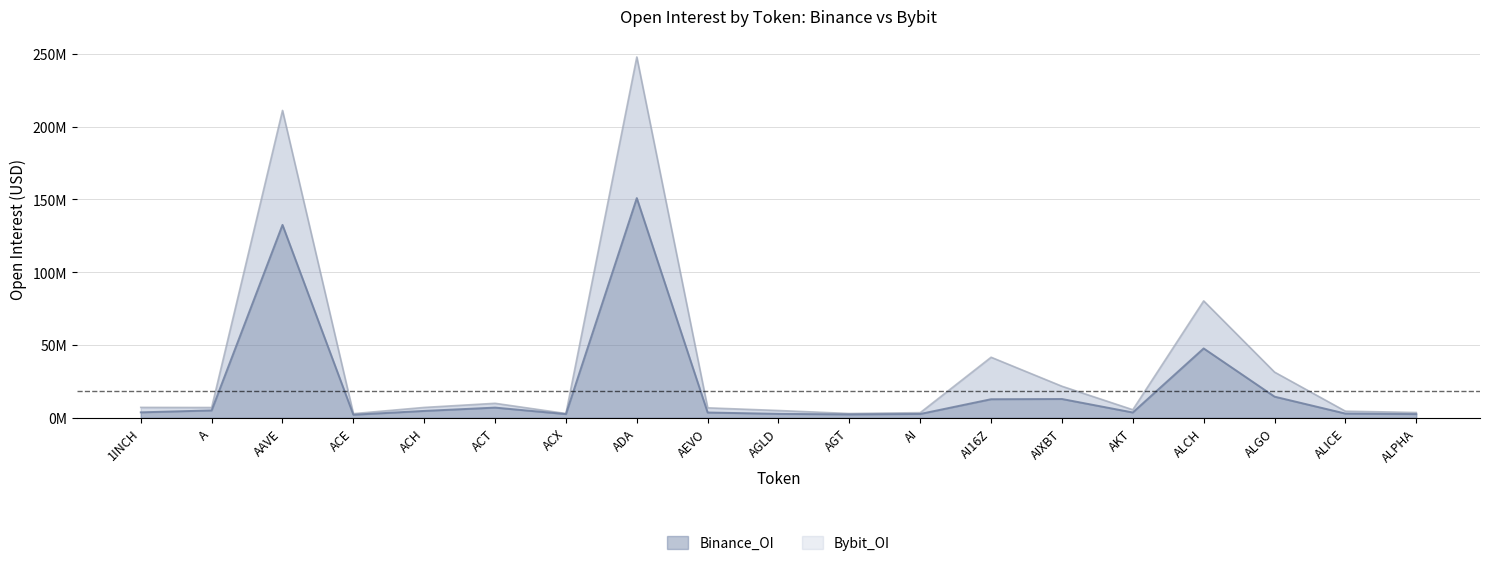

Reading left to right, list all the values displayed in this chart.

Binance_OI: 3.8	5.1	132.6	2.1	4.8	7.0	2.6	151.0	3.7	2.7	2.4	2.7	12.8	13.0	3.7	47.7	14.6	2.9	2.6
Bybit_OI: 7.2	7.1	211.2	2.9	7.2	10.0	3.0	247.9	6.9	5.0	3.0	3.6	41.6	21.7	5.6	80.4	31.4	4.6	3.7